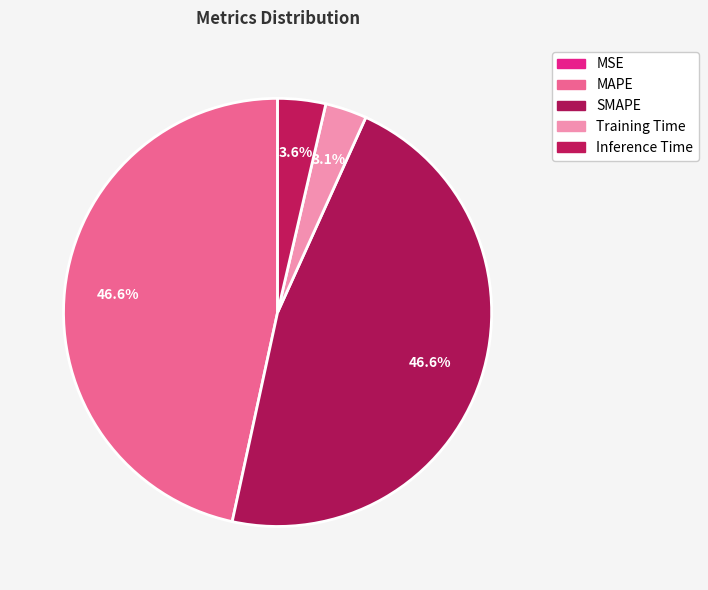

To the nearest percent, what is the difference between the largest and smallest slice percentages?

47%